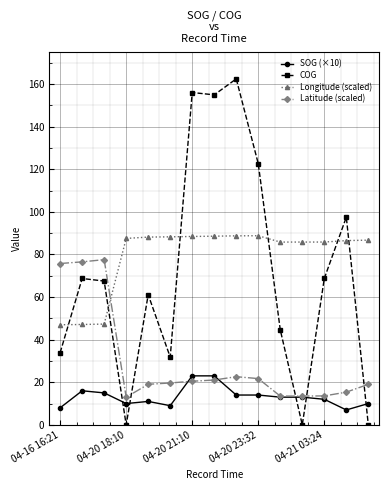

True or false: COG and Latitude (scaled) cross at least once.

True